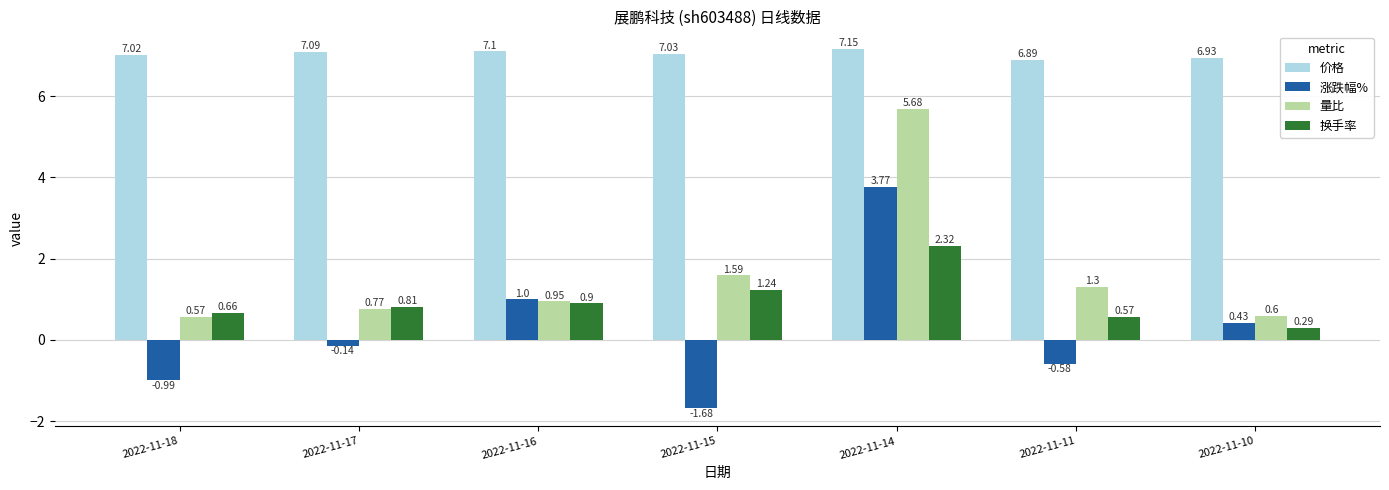

Which series has the largest total across all categories?

价格